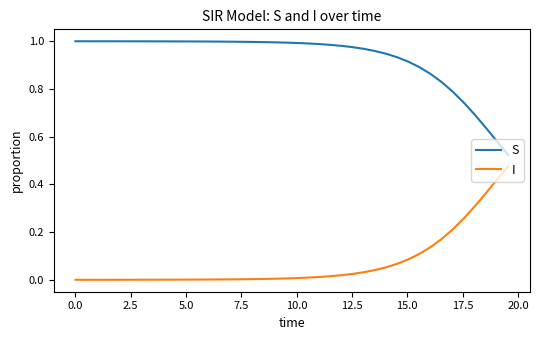

Rank the series by their maximum value, from lowest to highest.

I, S